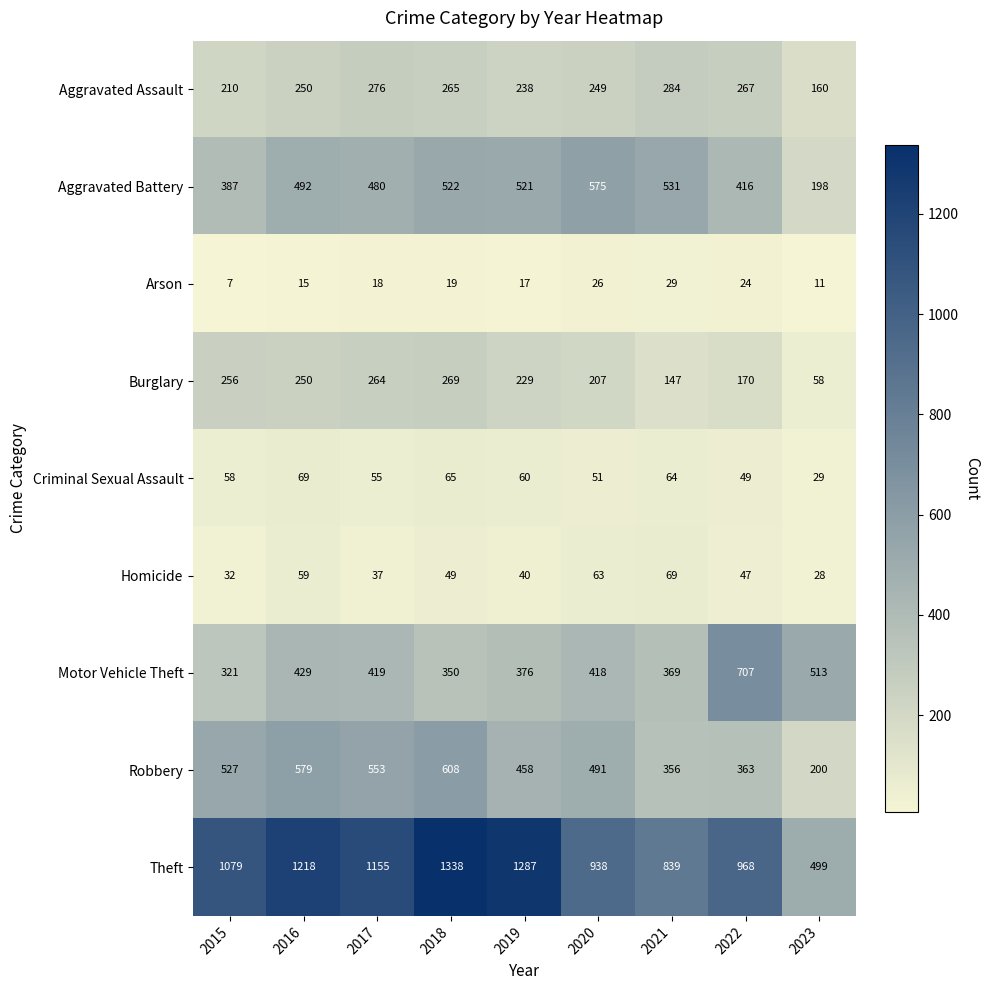

The Motor Vehicle Theft series shows 196 at 2021. True or false?

False